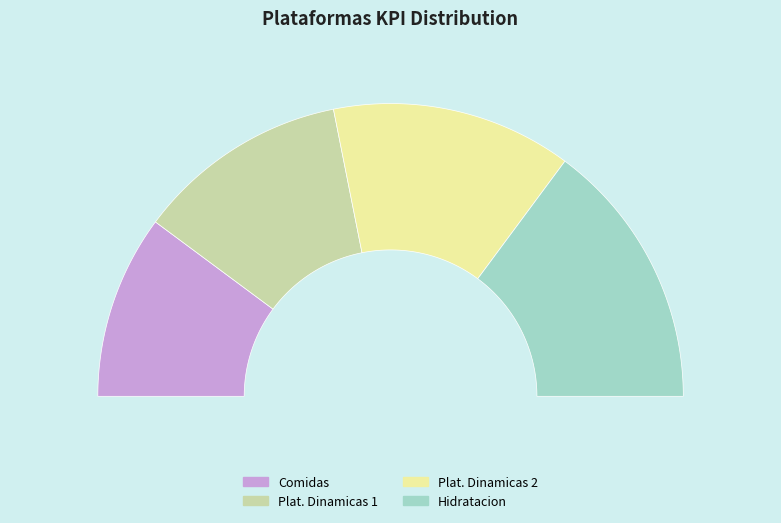

Is Plat. Dinamicas 2 the majority of the pie?

No